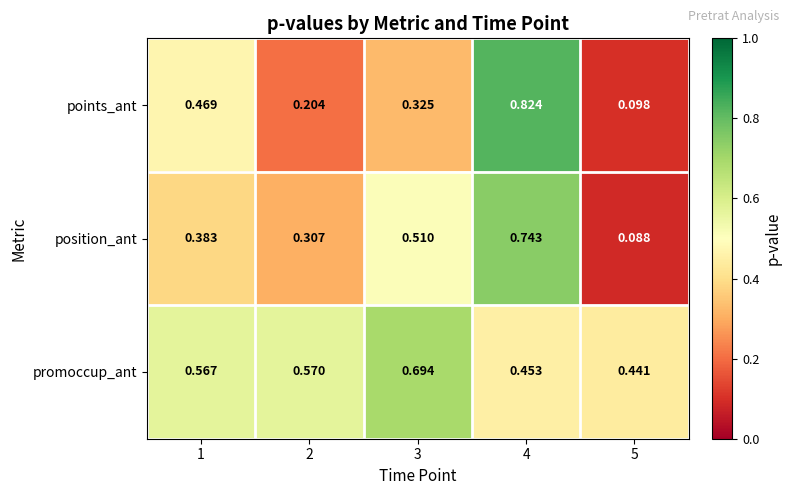

Is the value of points_ant at 4 greater than the value of promoccup_ant at 5?

Yes